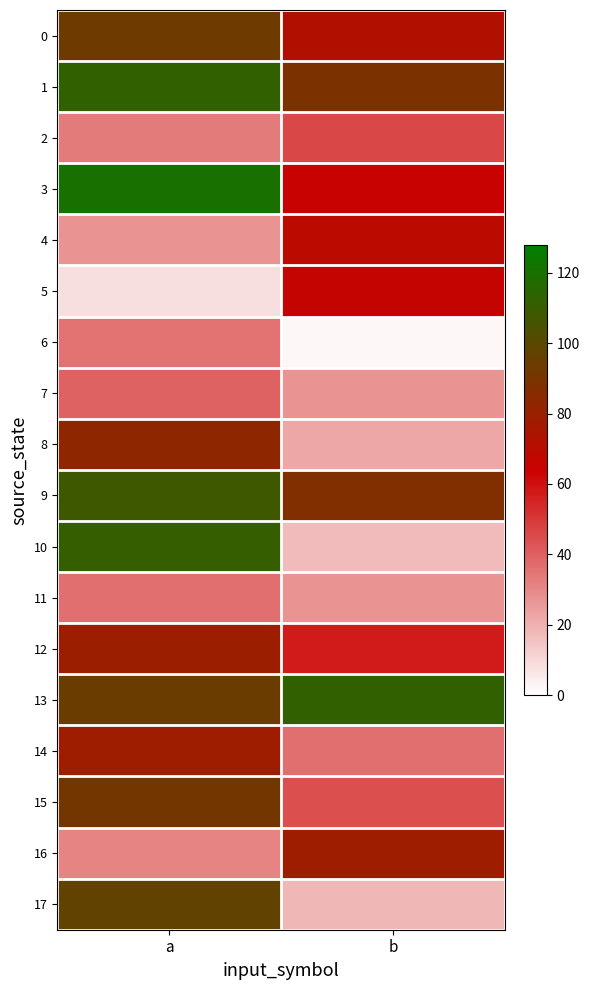

Reading left to right, what are all the values shown in this chart?

0: a=93	b=72
1: a=112	b=89
2: a=33	b=46
3: a=120	b=65
4: a=27	b=69
5: a=8	b=66
6: a=35	b=2
7: a=39	b=27
8: a=83	b=22
9: a=108	b=87
10: a=111	b=17
11: a=36	b=27
12: a=79	b=57
13: a=94	b=112
14: a=78	b=36
15: a=91	b=44
16: a=31	b=78
17: a=97	b=18